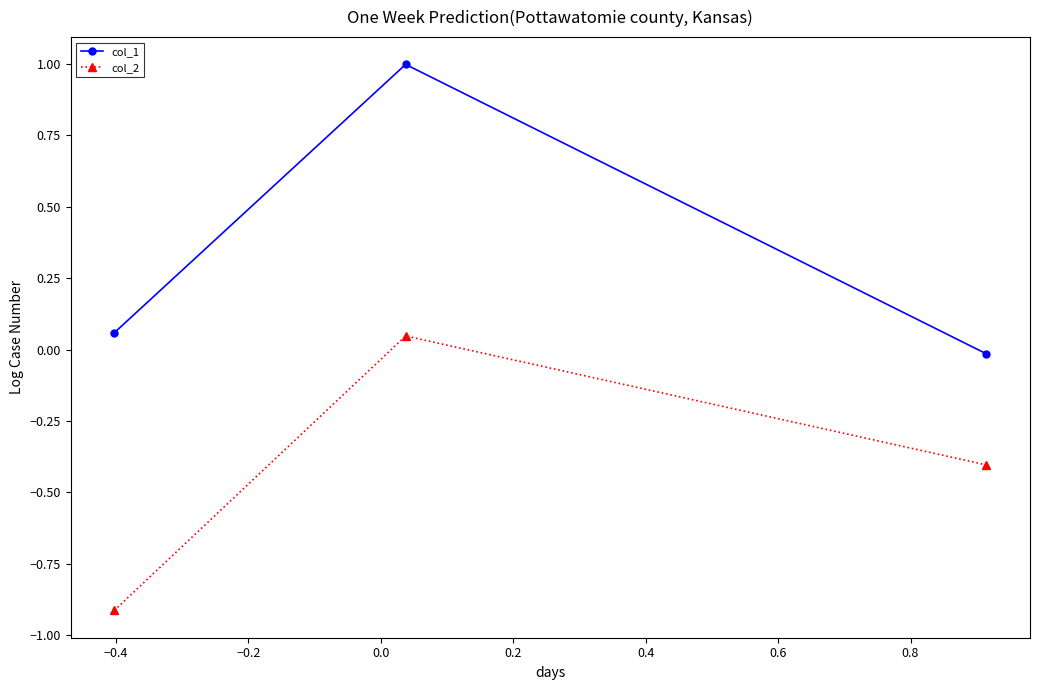

At how many categories does at least one series exceed 0?

2